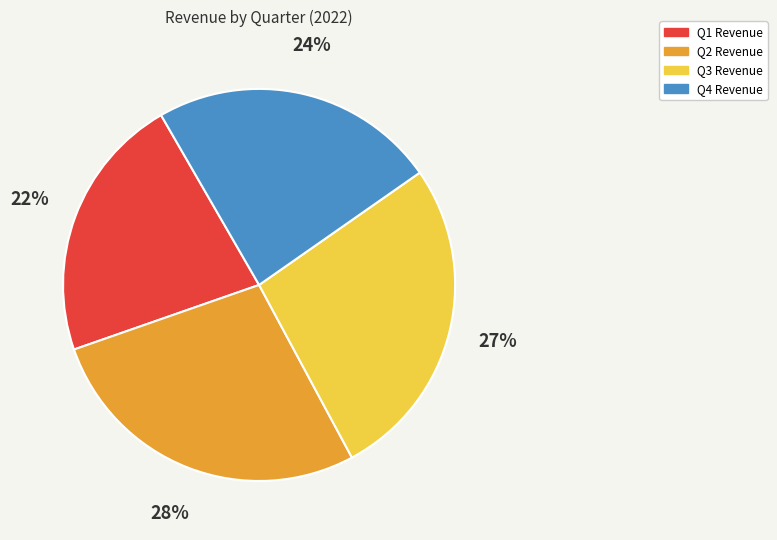

What percentage is the Q4 slice, to the nearest percent?

24%